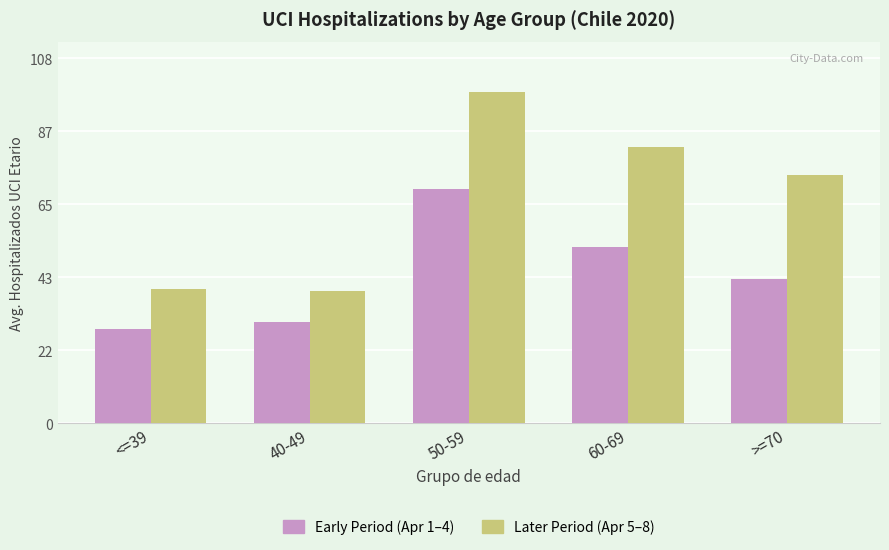

What is the label of the 4th bar from the right?

40-49